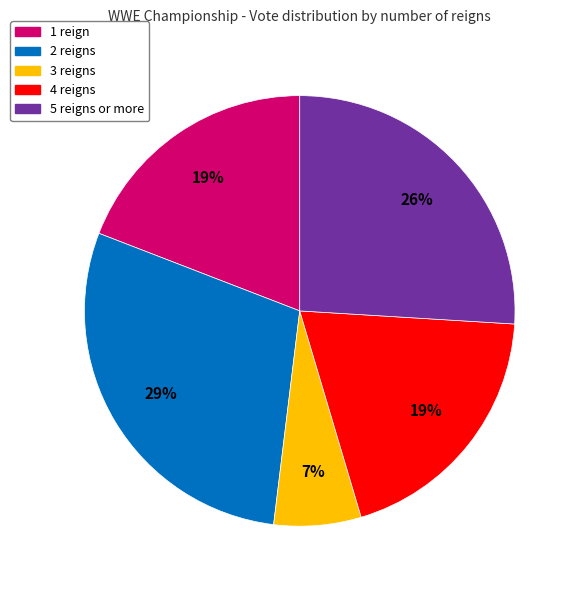

Does any single category account for the majority?

No